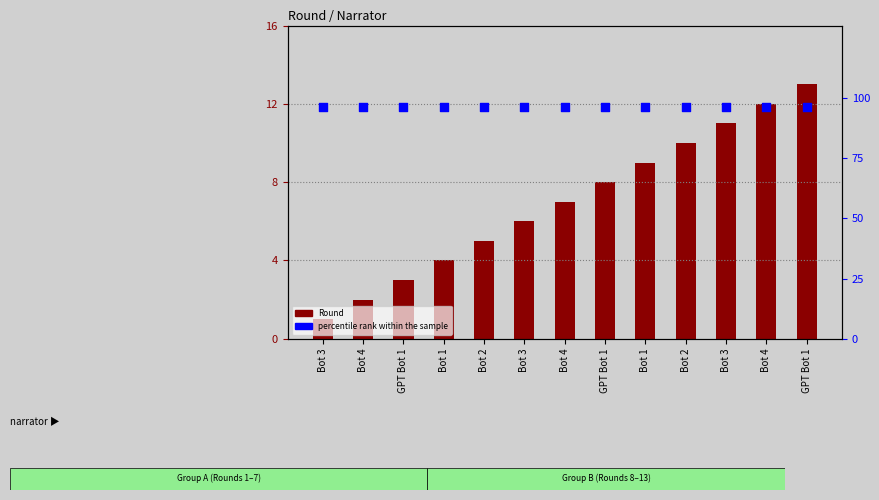

At how many categories does at least one series exceed 27?

13